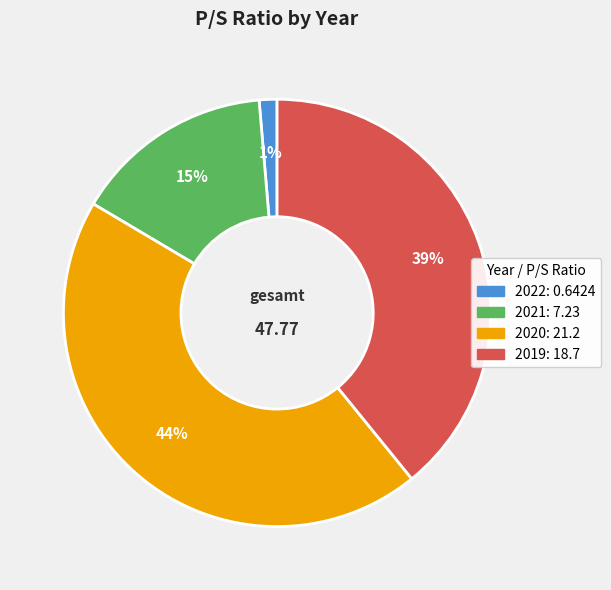

True or false: 2022 accounts for 11% of the total.

False